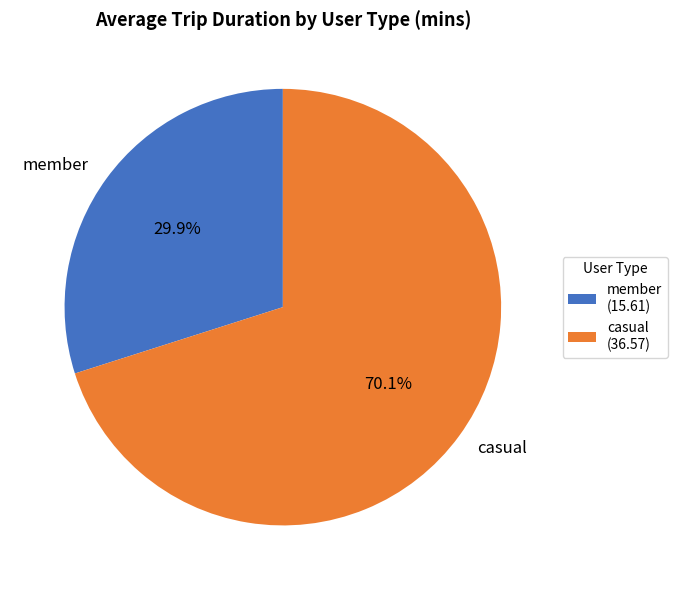

Count the number of slices in the pie.

2